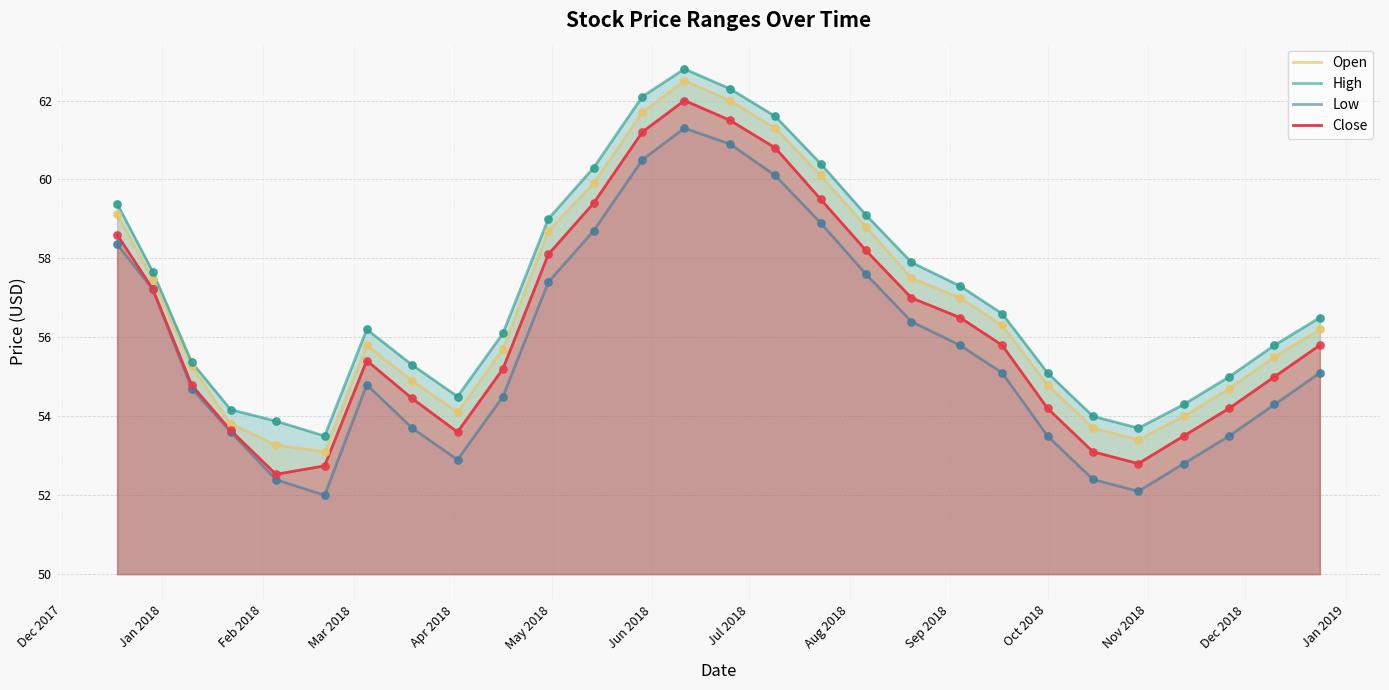

Which series reaches the minimum Y coordinate?

Low